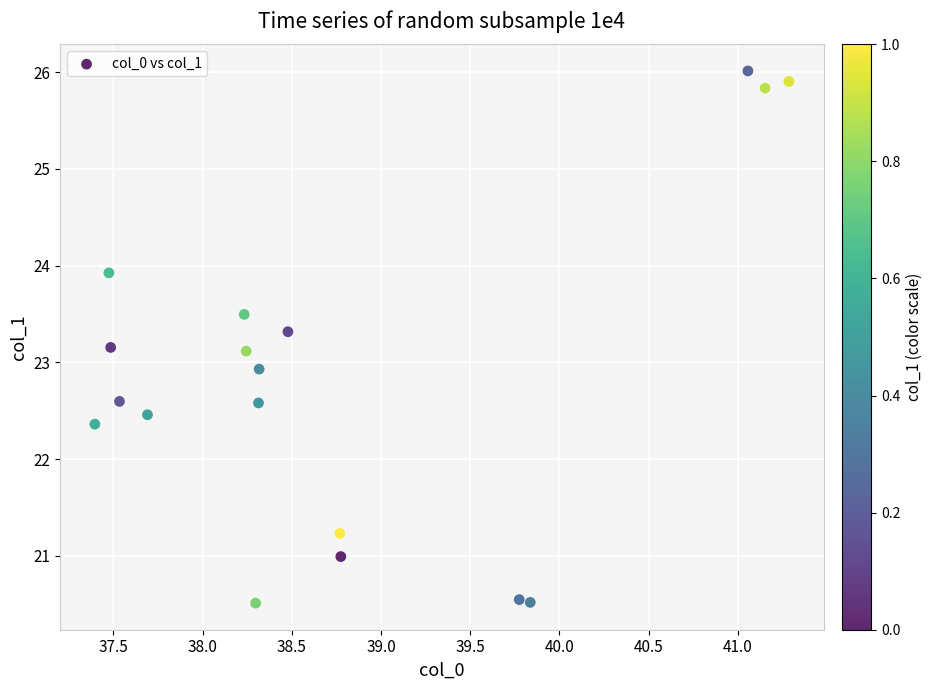

What is the range of X values (max minus min)?

3.9